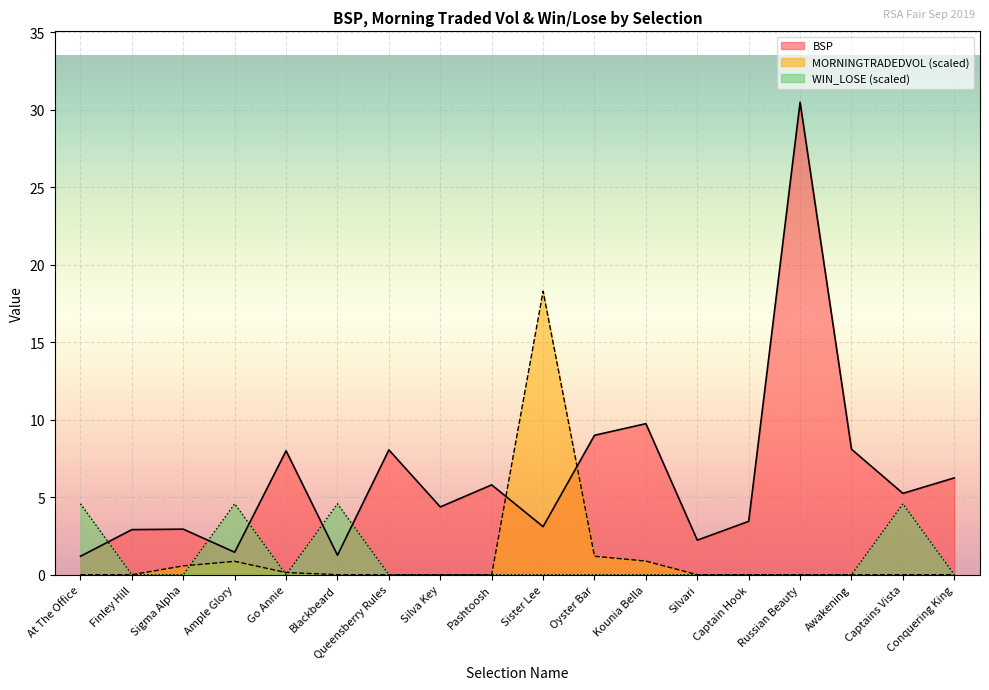

What is the greatest value displayed?

30.5